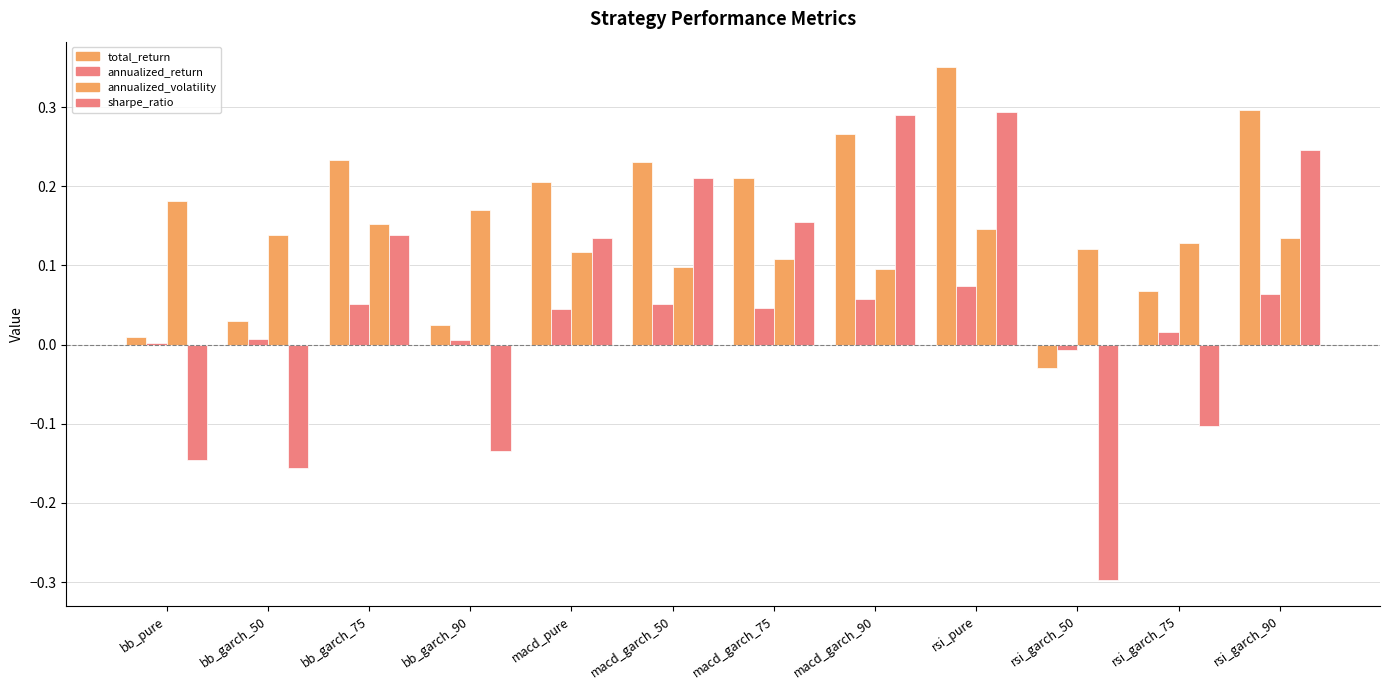

What is the label of the 1st bar from the right?

rsi_garch_90